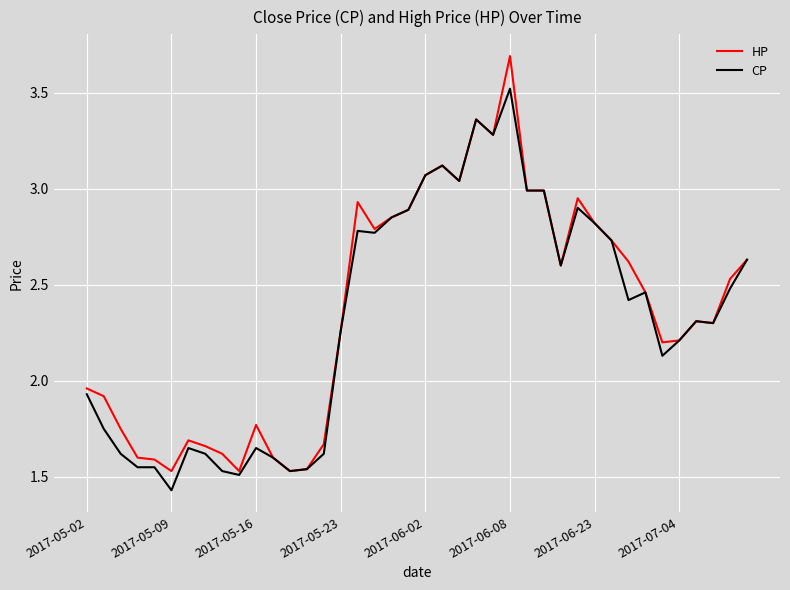

Rank the series by their maximum value, from lowest to highest.

CP, HP